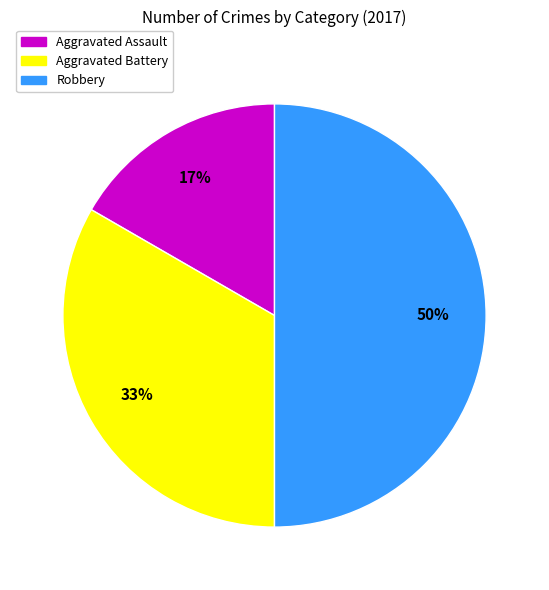

To the nearest percent, what percentage of the pie is Aggravated Assault?

17%